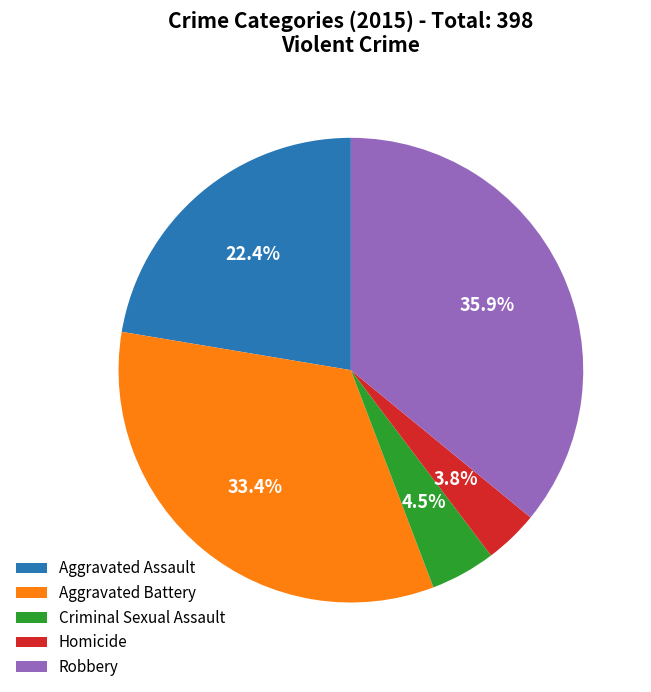

Which slice is the smallest?

Homicide